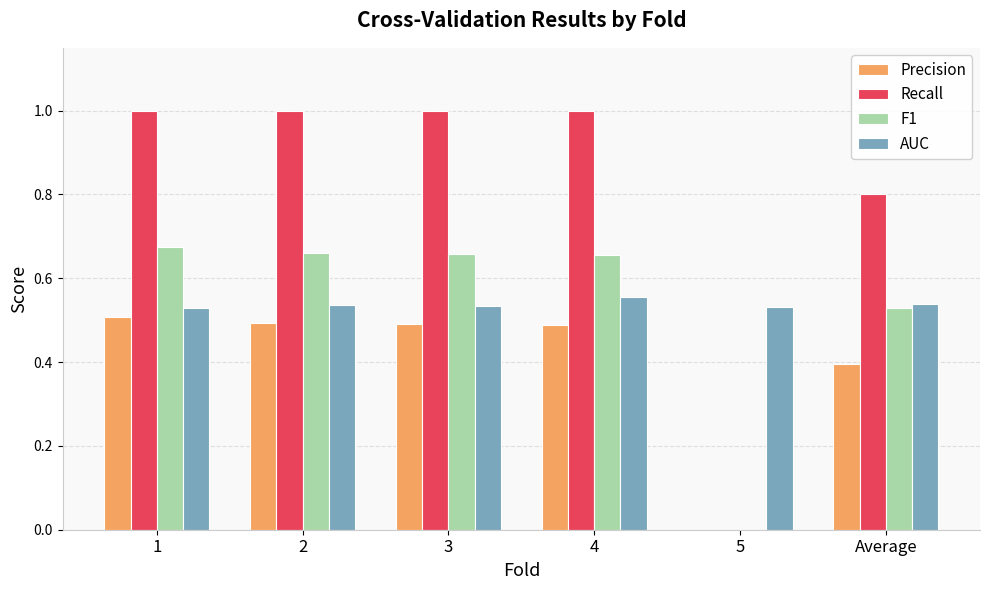

How many values in the Precision series exceed 0?

5